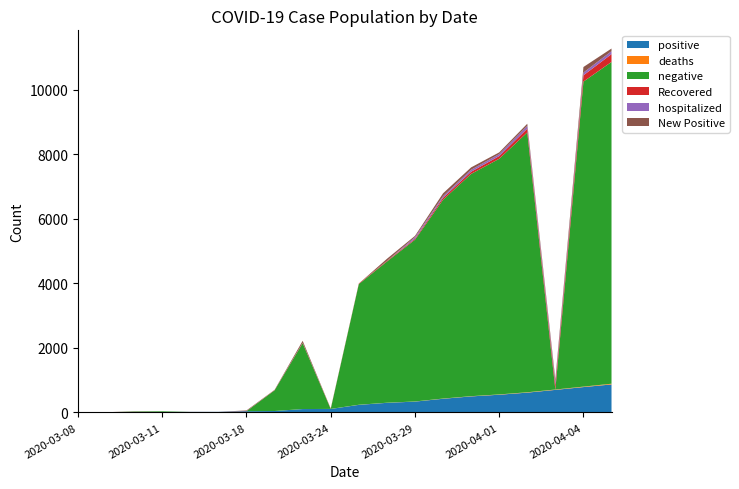

Reading right to left, list all the values displayed in this chart.

positive: 868	786	699	614	549	497	424	336	298	235	108	105	44	38	18	17	14	13	5	3
deaths: 22	14	11	11	9	7	6	4	3	3	1	0	0	0	0	0	0	0	0	0
negative: 9973	9454	0	8054	7304	6888	6162	5013	4375	3740	0	2043	642	0	0	0	21	14	0	0
Recovered: 243	195	150	117	83	69	60	30	21	17	13	11	8	4	0	0	0	0	0	0
hospitalized: 91	85	80	87	63	61	51	51	0	0	0	0	0	0	0	0	0	0	0	0
New Positive: 82	172	85	65	52	73	88	38	63	0	0	61	6	20	1	3	1	8	2	0